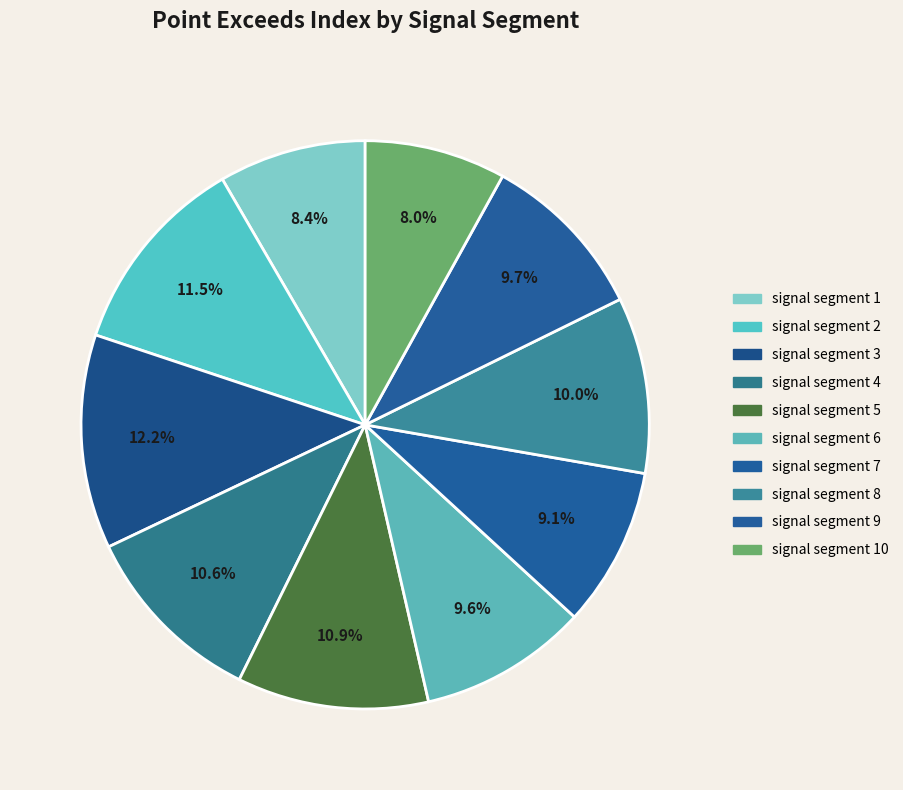

To the nearest percent, what is the average slice percentage?

10%